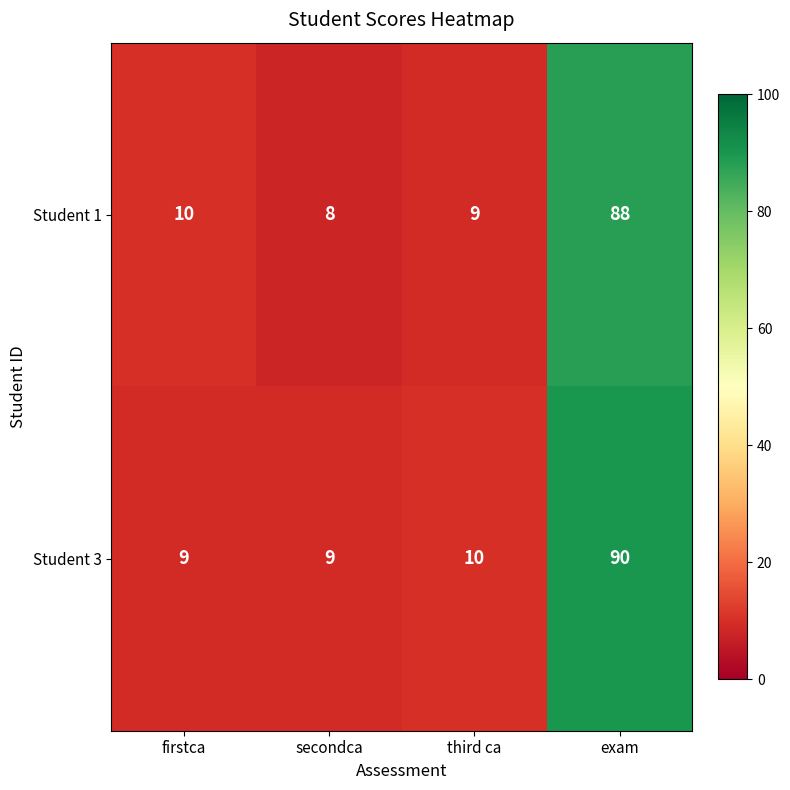

What is the sum of all Student 3 values?

118